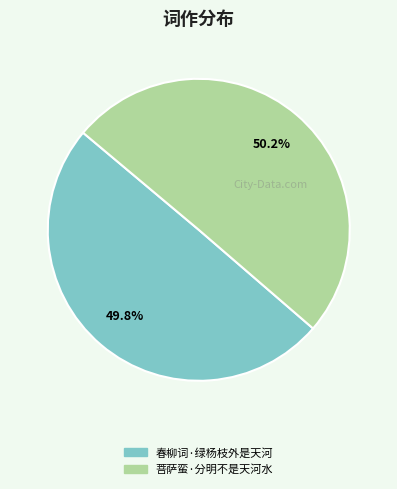

Approximately how many times larger is the value at 春柳词·绿杨枝外是天河 compared to 菩萨蛮·分明不是天河水?

1.0